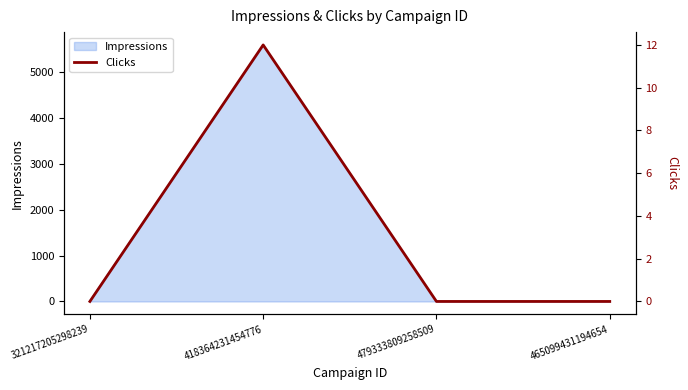

Reading left to right, extract all data points from this chart.

0	12	0	0